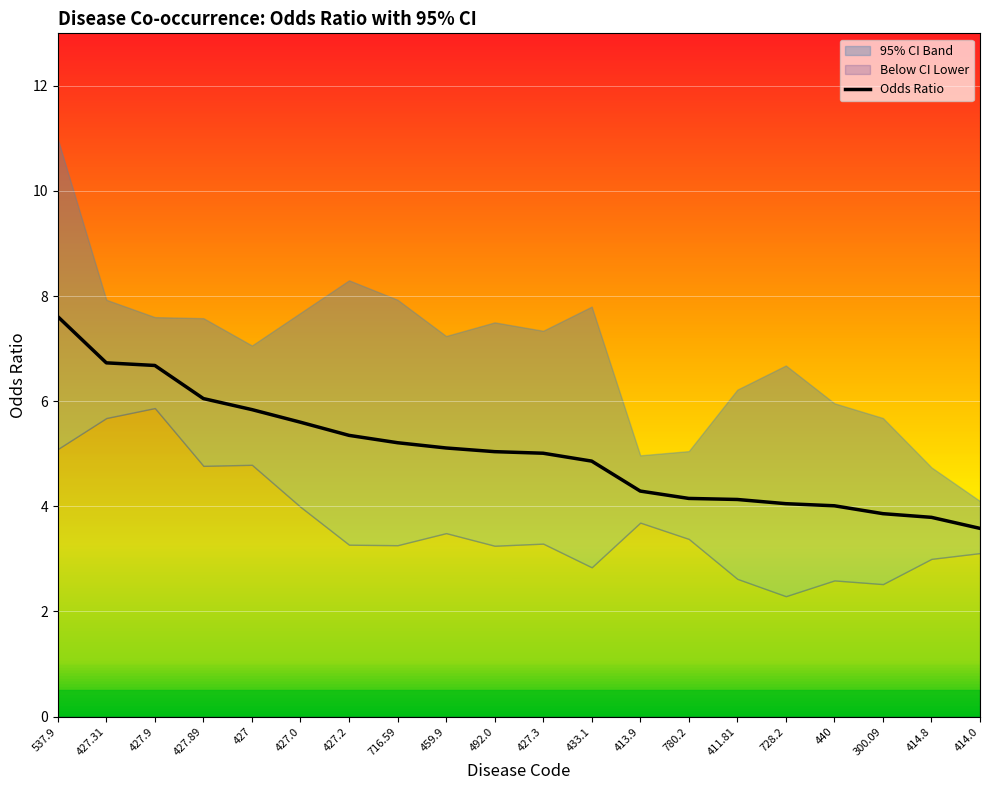

Reading right to left, list all the values displayed in this chart.

414.0=3.6	414.8=3.8	300.09=3.9	440=4.0	728.2=4.0	411.81=4.1	780.2=4.2	413.9=4.3	433.1=4.9	427.3=5.0	492.0=5.0	459.9=5.1	716.59=5.2	427.2=5.3	427.0=5.6	427=5.8	427.89=6.0	427.9=6.7	427.31=6.7	537.9=7.6